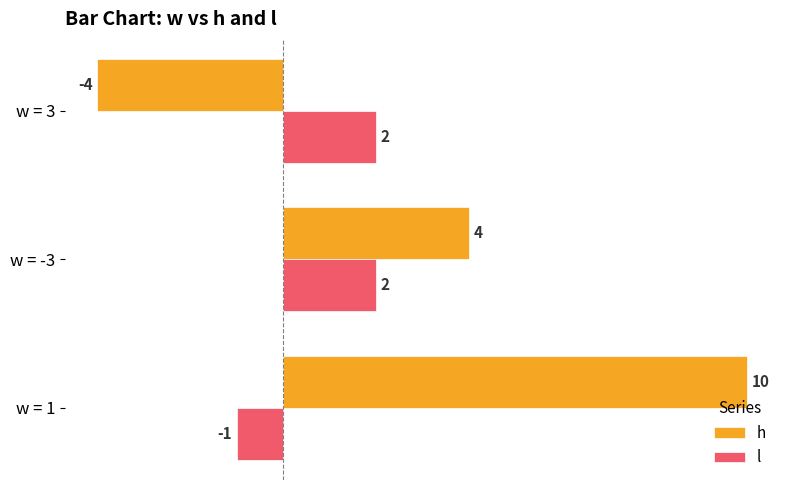

How many h values are between -4 and 10?

3